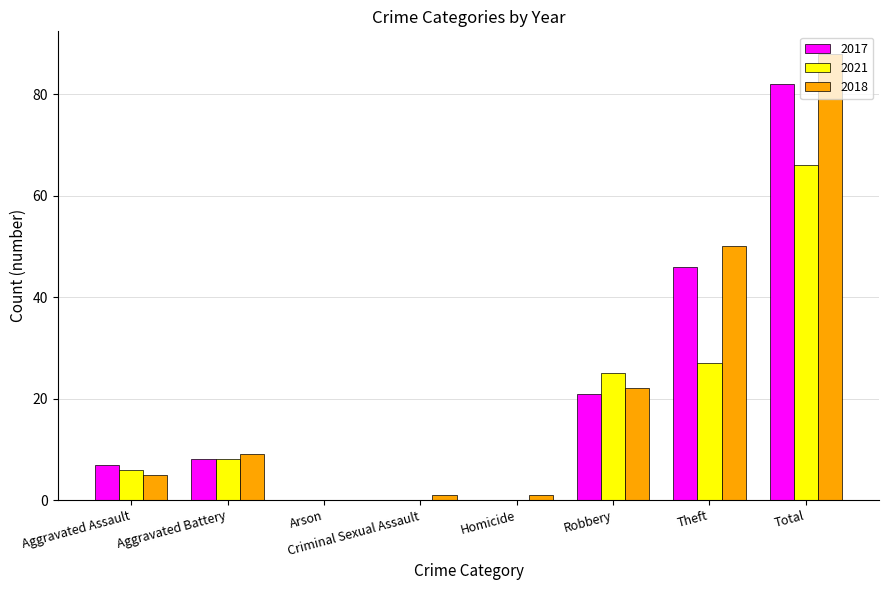

Which series changed the most between Robbery and Total?

2018